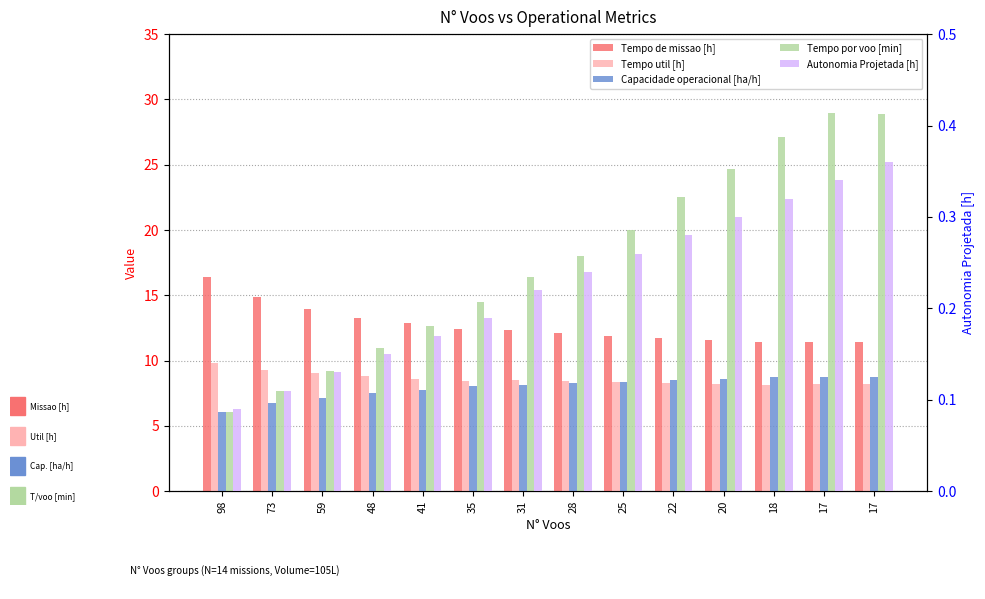

Is it true that Tempo por voo [min] equals 14.9 at 20?

False